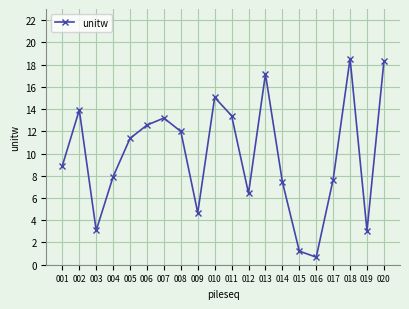

What is the value of the 8th point from the left?

12.0